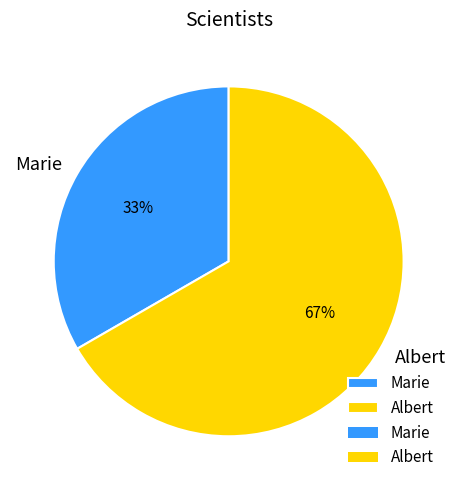

Rank the categories by value from lowest to highest.

Marie, Albert